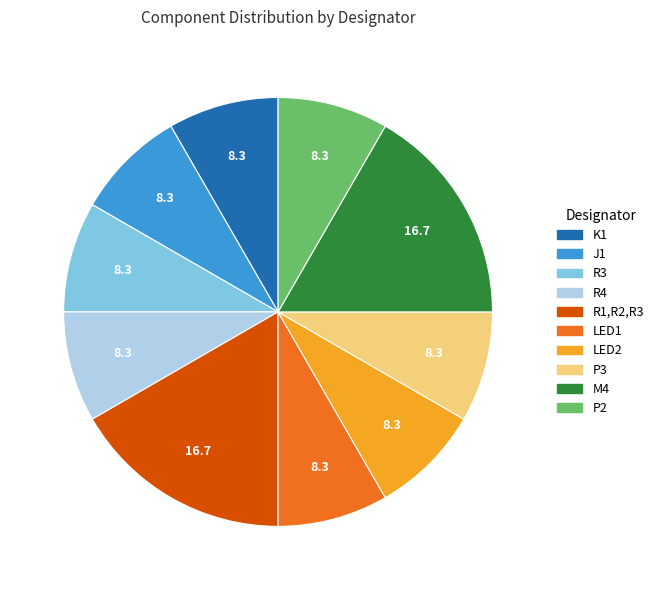

Is the sum of R1,R2,R3 and P2 greater than half?

No